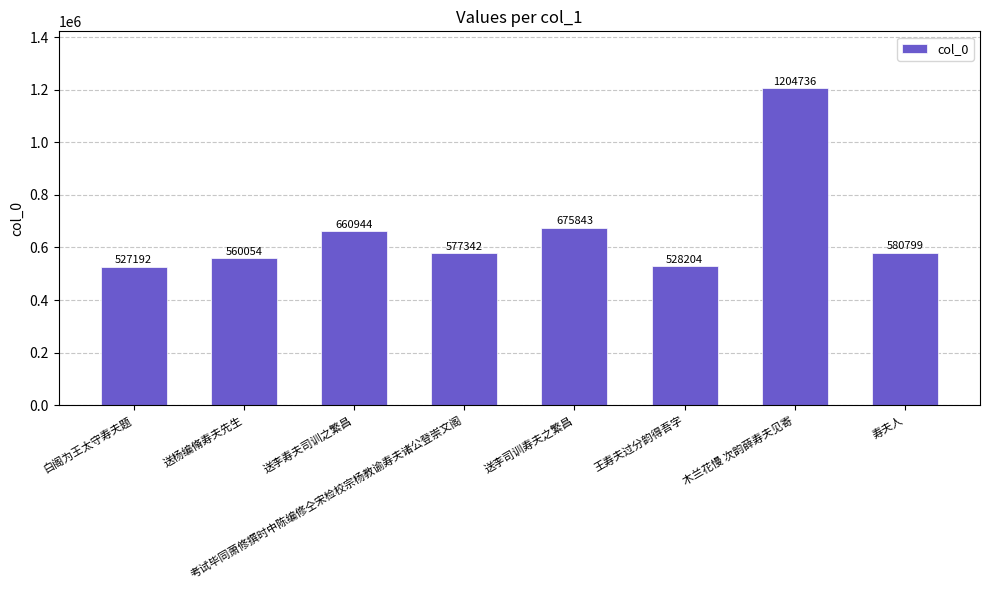

Between 寿夫人 and 送李寿夫司训之繁昌, which is larger?

送李寿夫司训之繁昌